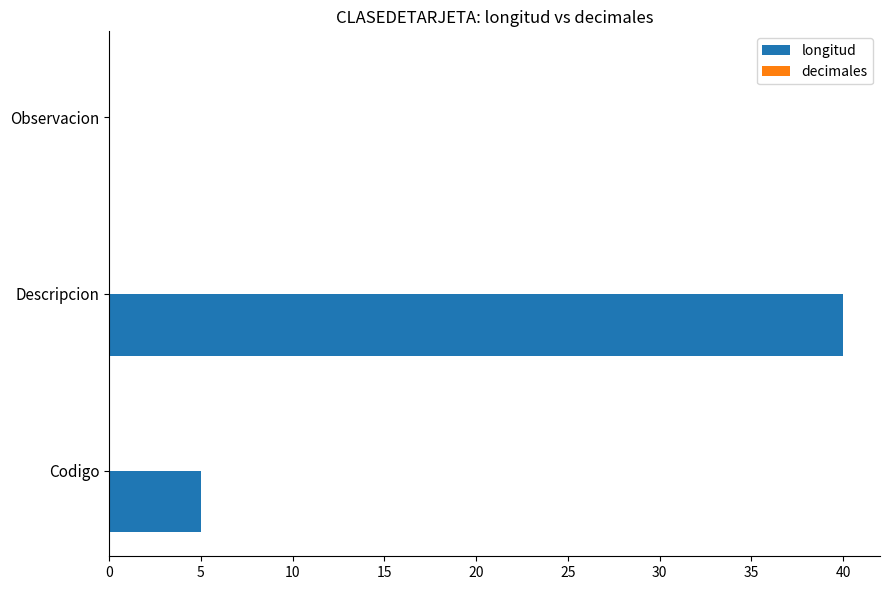

Are the bars grouped side by side (vs. stacked)?

No